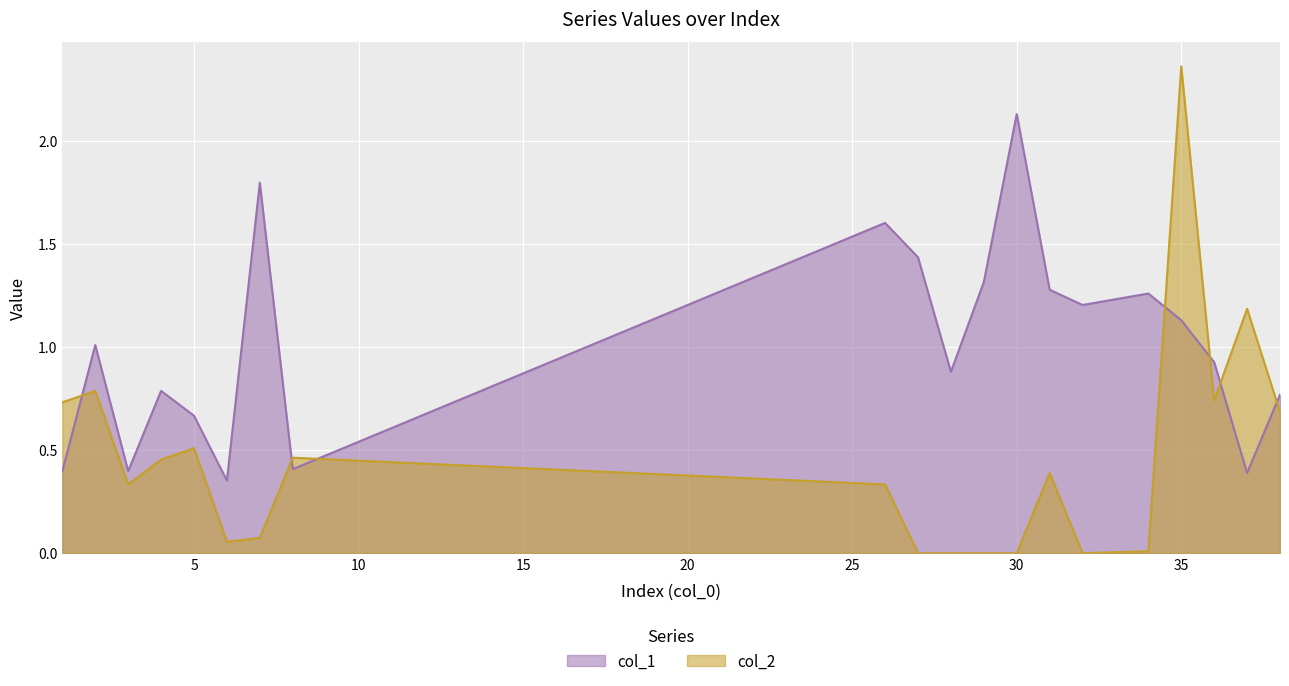

What is the value of the col_2 point at the 8th from the left?

0.5